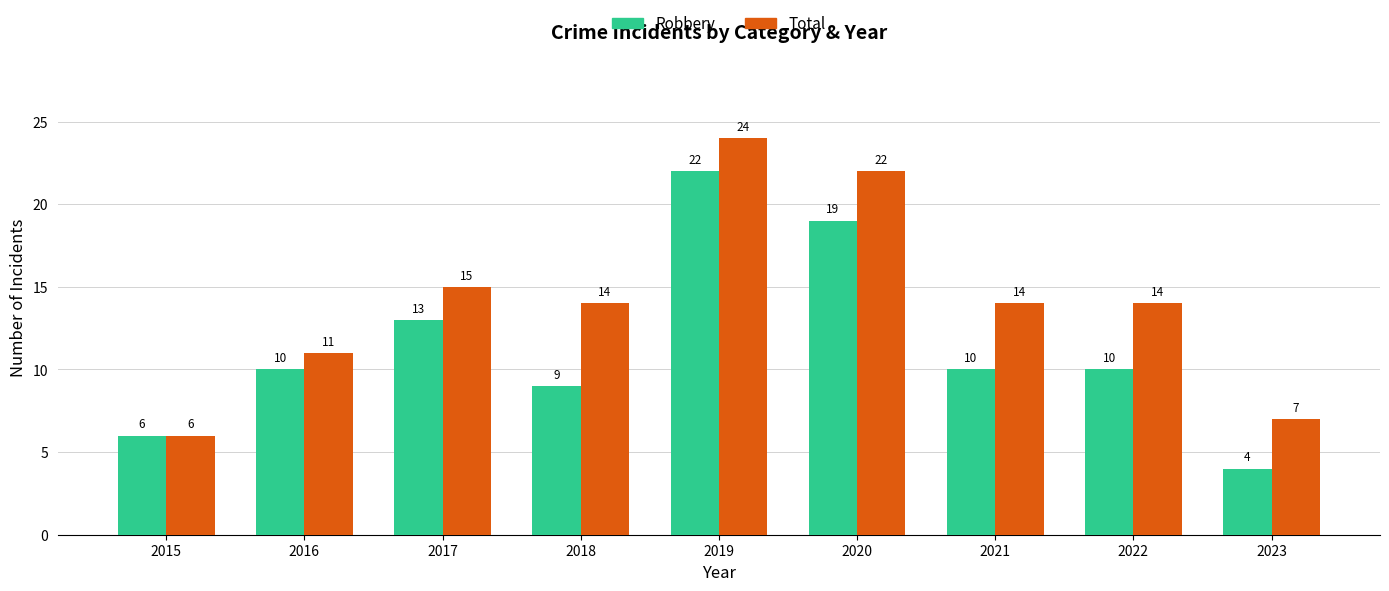

Read the Robbery value at 2020, to the nearest 5.

20